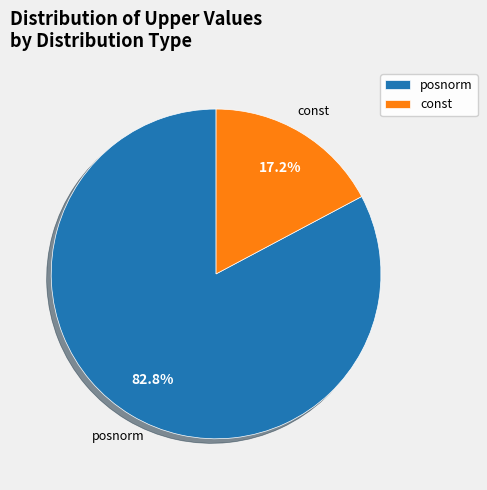

How many slices are in this pie chart?

2